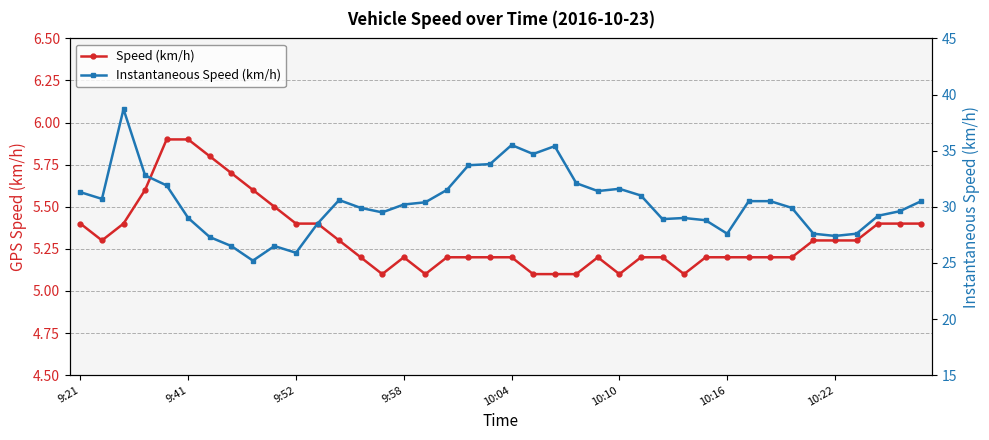

How many Speed (km/h) values are between 5 and 6?

40